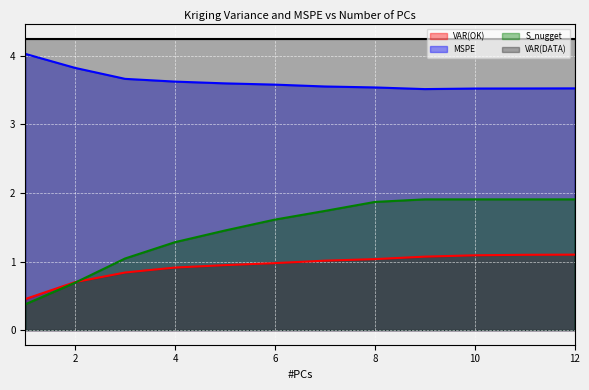

Which series has the largest total across all categories?

VAR(DATA)